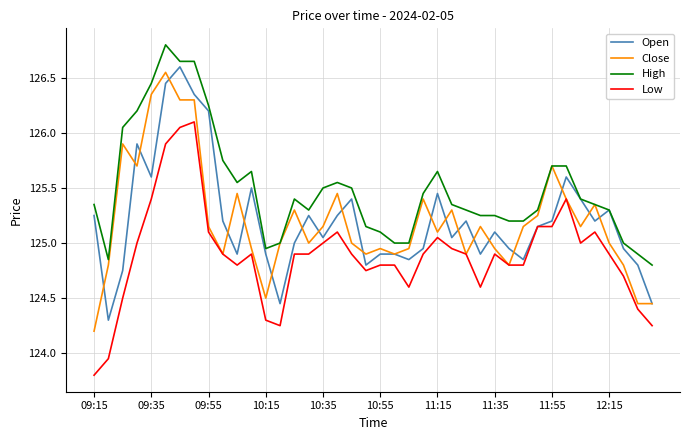

What is the greatest value displayed?

126.8